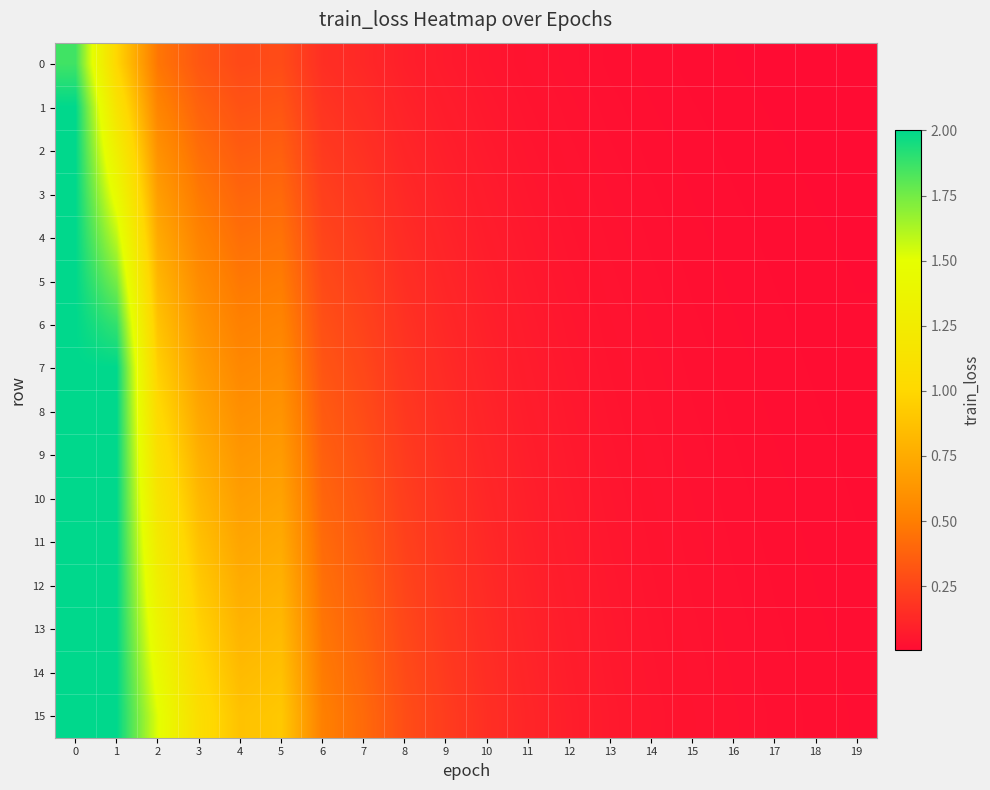

Reading right to left, what are all the values shown in this chart?

0: 19=0.0	18=0.0	17=0.0	16=0.0	15=0.0	14=0.0	13=0.0	12=0.0	11=0.0	10=0.0	9=0.1	8=0.1	7=0.1	6=0.2	5=0.3	4=0.3	3=0.3	2=0.5	1=1.0	0=1.9
1: 19=0.0	18=0.0	17=0.0	16=0.0	15=0.0	14=0.0	13=0.0	12=0.0	11=0.0	10=0.1	9=0.1	8=0.1	7=0.1	6=0.2	5=0.3	4=0.3	3=0.4	2=0.5	1=1.1	0=2.0
2: 19=0.0	18=0.0	17=0.0	16=0.0	15=0.0	14=0.0	13=0.0	12=0.0	11=0.0	10=0.1	9=0.1	8=0.1	7=0.2	6=0.2	5=0.4	4=0.4	3=0.4	2=0.6	1=1.3	0=2.0
3: 19=0.0	18=0.0	17=0.0	16=0.0	15=0.0	14=0.0	13=0.0	12=0.0	11=0.1	10=0.1	9=0.1	8=0.1	7=0.2	6=0.2	5=0.4	4=0.4	3=0.5	2=0.7	1=1.4	0=2.0
4: 19=0.0	18=0.0	17=0.0	16=0.0	15=0.0	14=0.0	13=0.0	12=0.0	11=0.1	10=0.1	9=0.1	8=0.1	7=0.2	6=0.3	5=0.4	4=0.4	3=0.5	2=0.7	1=1.6	0=2.0
5: 19=0.0	18=0.0	17=0.0	16=0.0	15=0.0	14=0.0	13=0.0	12=0.0	11=0.1	10=0.1	9=0.1	8=0.2	7=0.2	6=0.3	5=0.5	4=0.5	3=0.6	2=0.8	1=1.7	0=2.0
6: 19=0.0	18=0.0	17=0.0	16=0.0	15=0.0	14=0.0	13=0.0	12=0.0	11=0.1	10=0.1	9=0.1	8=0.2	7=0.2	6=0.3	5=0.5	4=0.5	3=0.6	2=0.9	1=1.9	0=2.0
7: 19=0.0	18=0.0	17=0.0	16=0.0	15=0.0	14=0.0	13=0.0	12=0.1	11=0.1	10=0.1	9=0.1	8=0.2	7=0.3	6=0.3	5=0.6	4=0.6	3=0.7	2=1.0	1=2.0	0=2.0
8: 19=0.0	18=0.0	17=0.0	16=0.0	15=0.0	14=0.0	13=0.0	12=0.1	11=0.1	10=0.1	9=0.1	8=0.2	7=0.3	6=0.3	5=0.6	4=0.6	3=0.7	2=1.0	1=2.0	0=2.0
9: 19=0.0	18=0.0	17=0.0	16=0.0	15=0.0	14=0.0	13=0.0	12=0.1	11=0.1	10=0.1	9=0.2	8=0.2	7=0.3	6=0.4	5=0.7	4=0.6	3=0.8	2=1.1	1=2.0	0=2.0
10: 19=0.0	18=0.0	17=0.0	16=0.0	15=0.0	14=0.0	13=0.0	12=0.1	11=0.1	10=0.1	9=0.2	8=0.2	7=0.3	6=0.4	5=0.7	4=0.7	3=0.8	2=1.2	1=2.0	0=2.0
11: 19=0.0	18=0.0	17=0.0	16=0.0	15=0.0	14=0.0	13=0.1	12=0.1	11=0.1	10=0.1	9=0.2	8=0.2	7=0.3	6=0.4	5=0.7	4=0.7	3=0.9	2=1.2	1=2.0	0=2.0
12: 19=0.0	18=0.0	17=0.0	16=0.0	15=0.0	14=0.0	13=0.1	12=0.1	11=0.1	10=0.1	9=0.2	8=0.2	7=0.4	6=0.4	5=0.8	4=0.8	3=0.9	2=1.3	1=2.0	0=2.0
13: 19=0.0	18=0.0	17=0.0	16=0.0	15=0.0	14=0.0	13=0.1	12=0.1	11=0.1	10=0.1	9=0.2	8=0.3	7=0.4	6=0.5	5=0.8	4=0.8	3=1.0	2=1.4	1=2.0	0=2.0
14: 19=0.0	18=0.0	17=0.0	16=0.0	15=0.0	14=0.0	13=0.1	12=0.1	11=0.1	10=0.1	9=0.2	8=0.3	7=0.4	6=0.5	5=0.9	4=0.8	3=1.0	2=1.4	1=2.0	0=2.0
15: 19=0.0	18=0.0	17=0.0	16=0.0	15=0.0	14=0.0	13=0.1	12=0.1	11=0.1	10=0.2	9=0.2	8=0.3	7=0.4	6=0.5	5=0.9	4=0.9	3=1.1	2=1.5	1=2.0	0=2.0